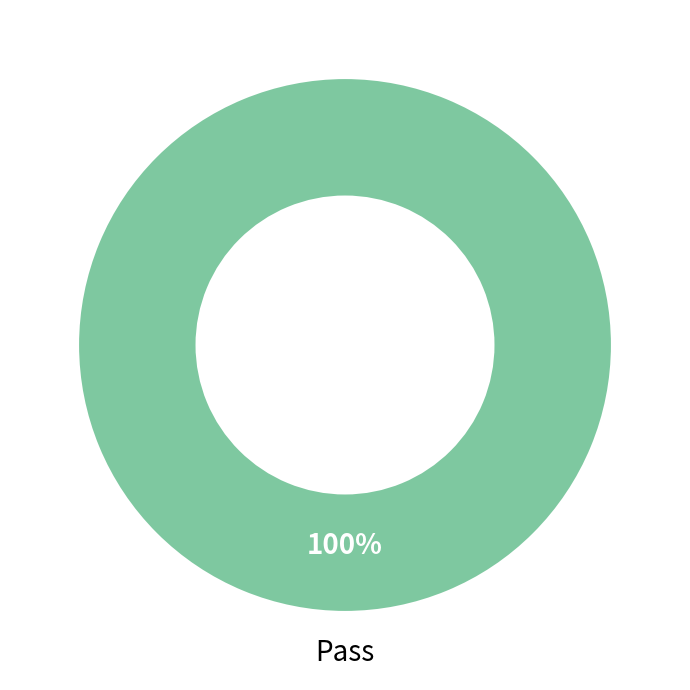

Is there a majority slice in this chart?

Yes